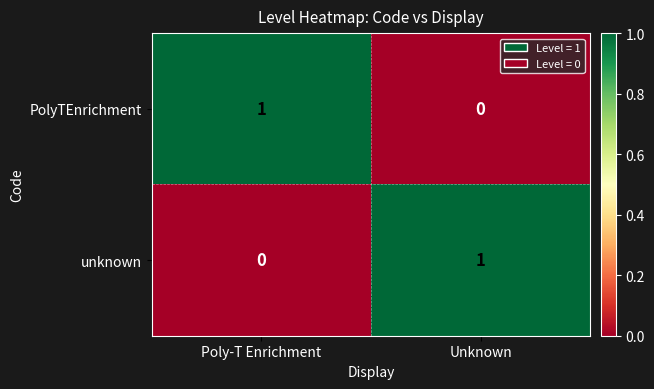

Is it true that PolyTEnrichment equals -1 at Unknown?

False